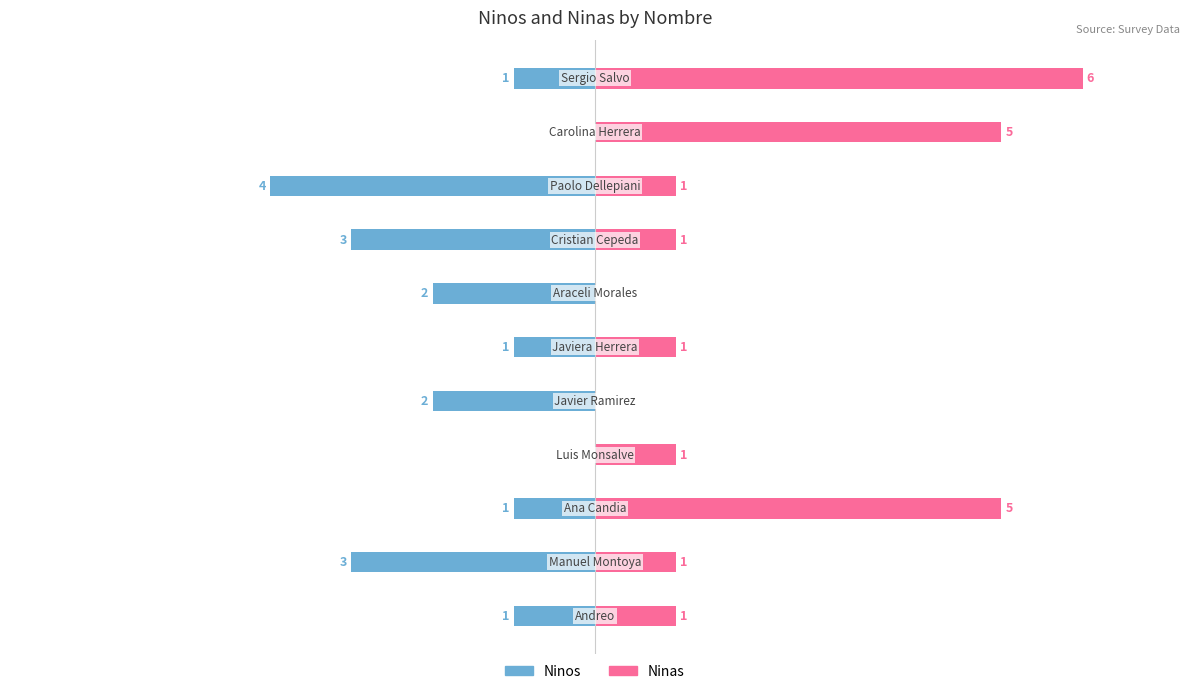

What is the highest value of the Ninas series?

6